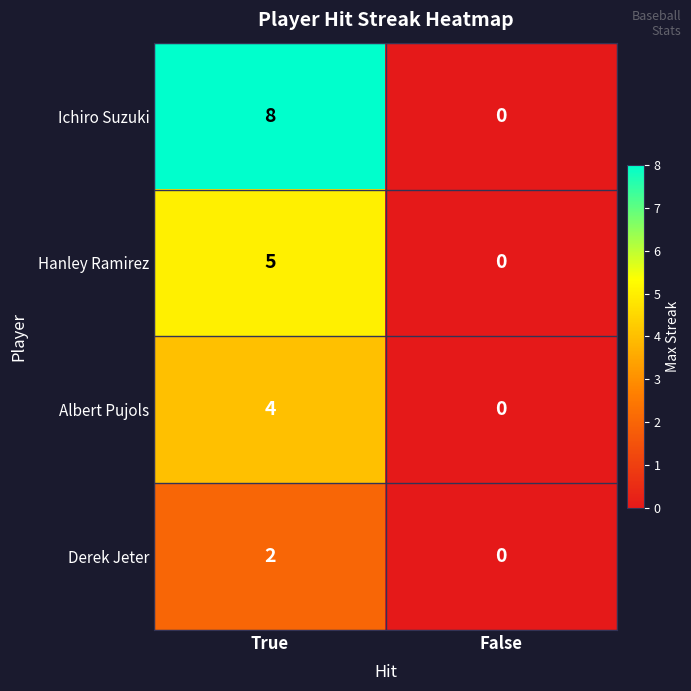

What is the sum of all Ichiro Suzuki values?

8